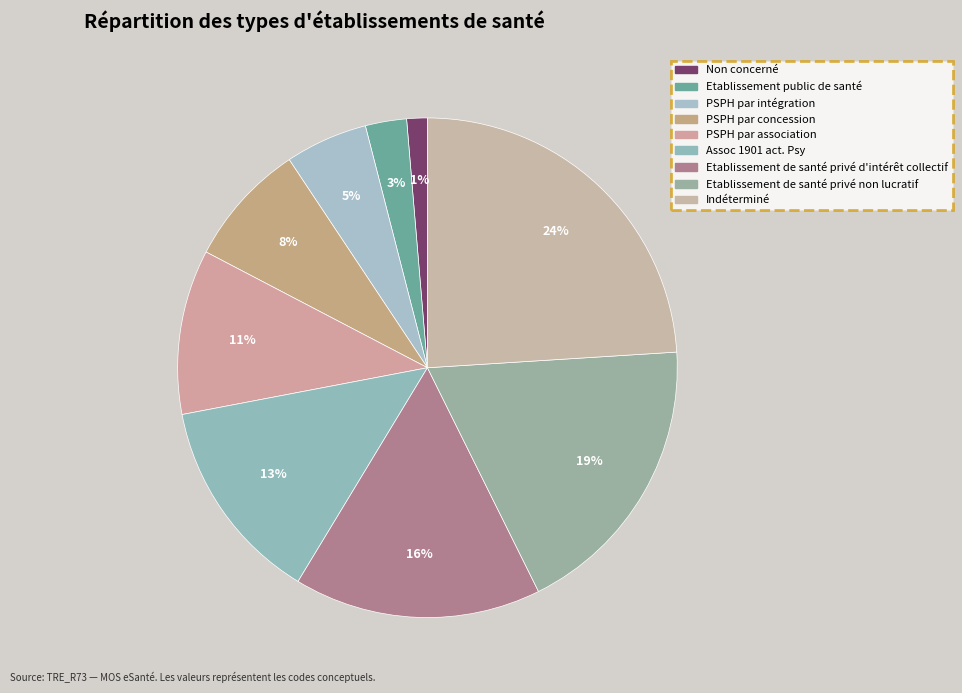

Approximately how many times larger is the value at Etablissement de santé privé non lucratif compared to PSPH par concession?

2.3